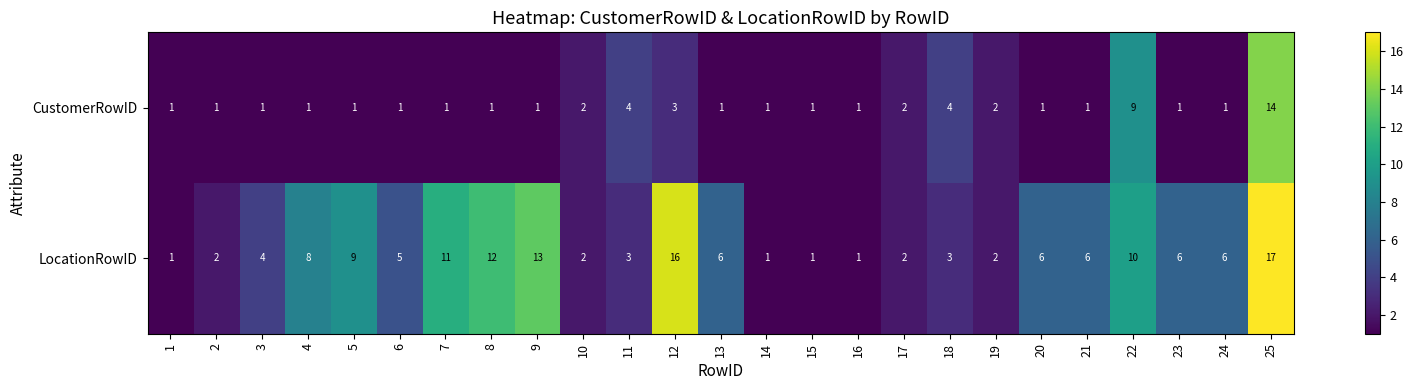

What is the highest value of the LocationRowID series?

17